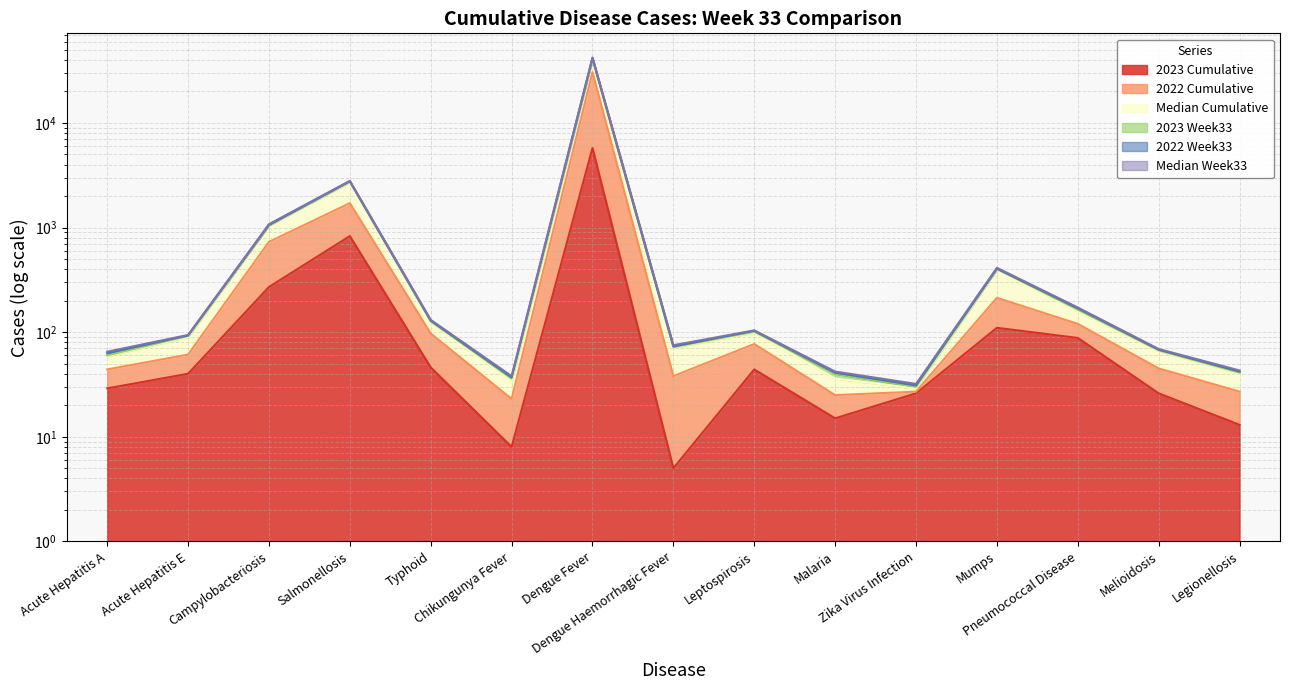

At which category does the chart reach its minimum across all series?

Dengue Haemorrhagic Fever